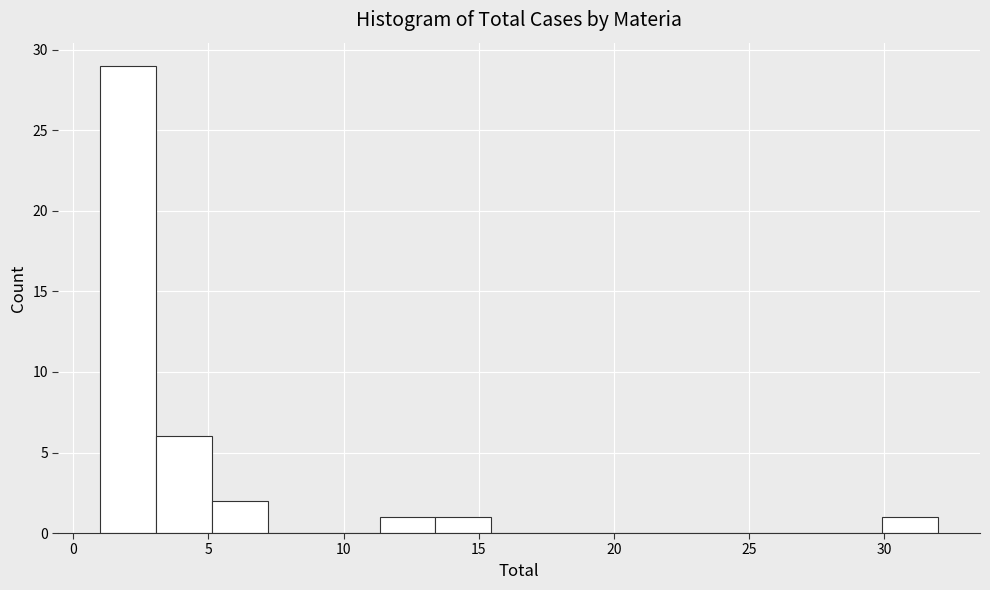

Over which range of the x-axis is the bar tallest?

1.0 to 3.0